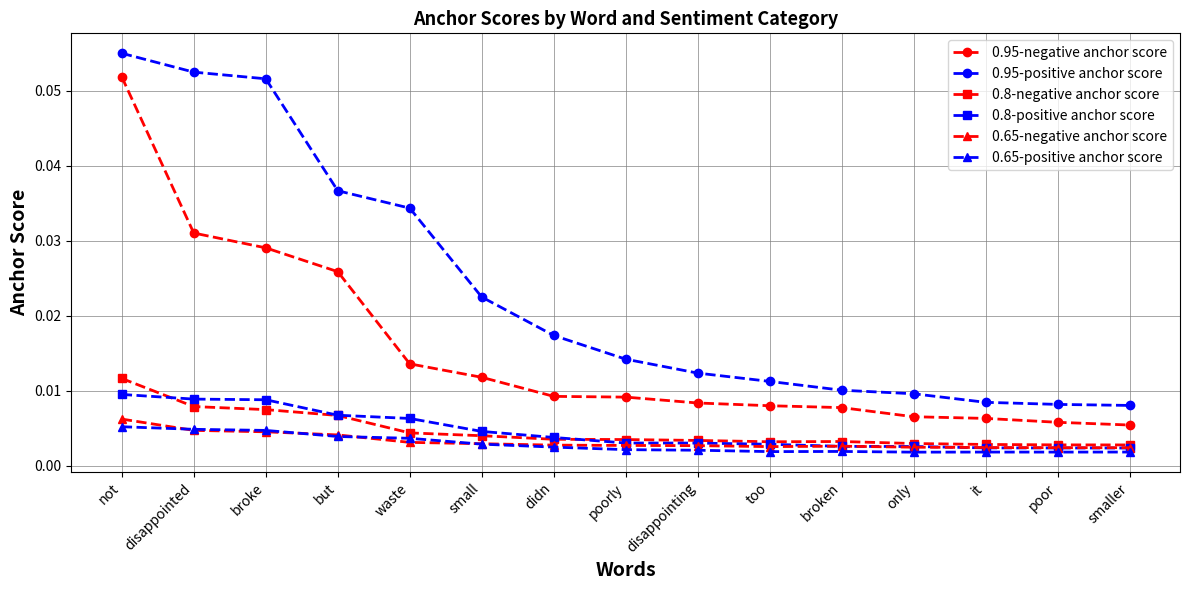

At which label does 0.95-negative anchor score reach its peak?

not